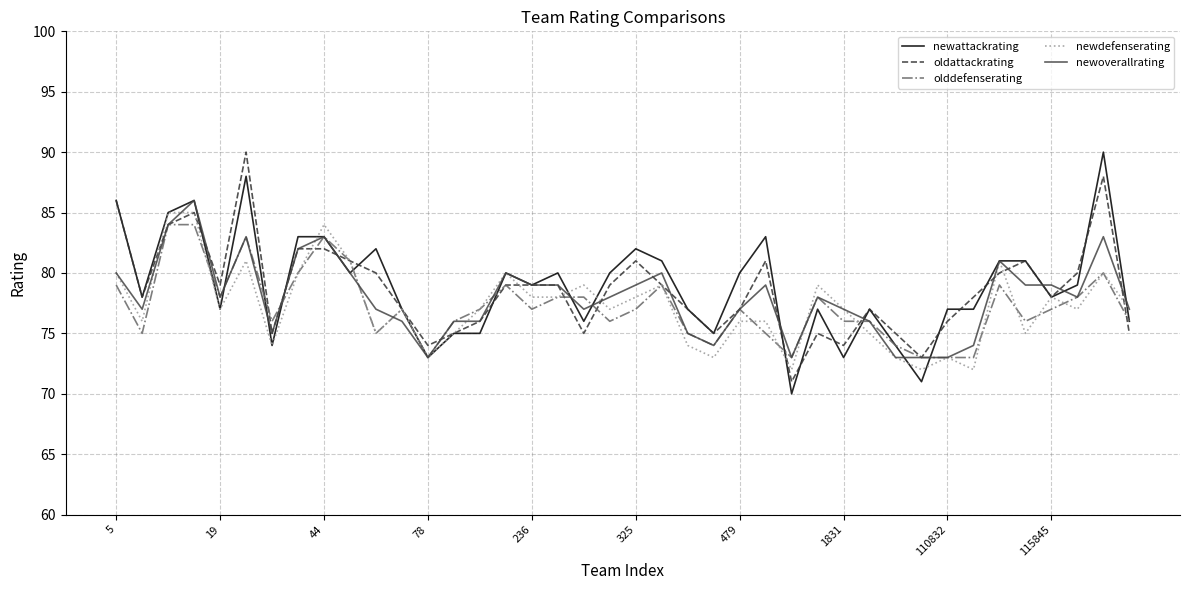

What is the maximum value shown in the chart?

90